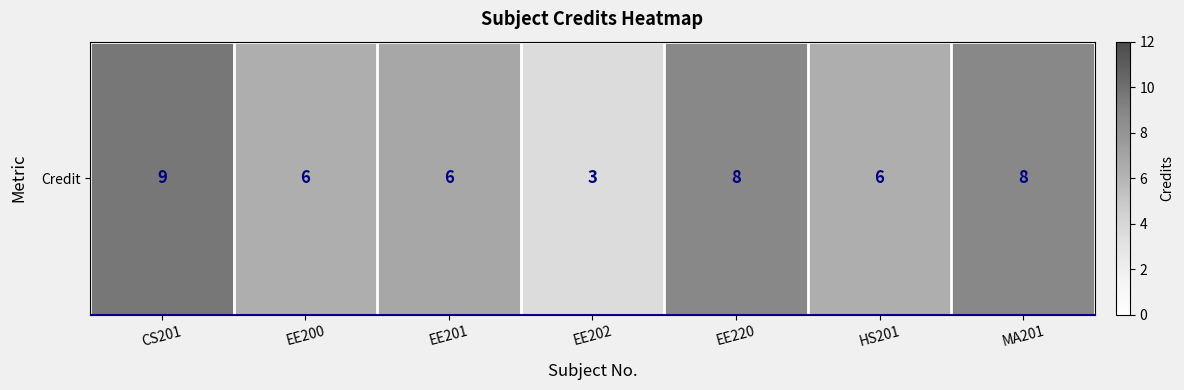

Rank the categories by value from highest to lowest.

CS201, EE220, MA201, EE200, EE201, HS201, EE202